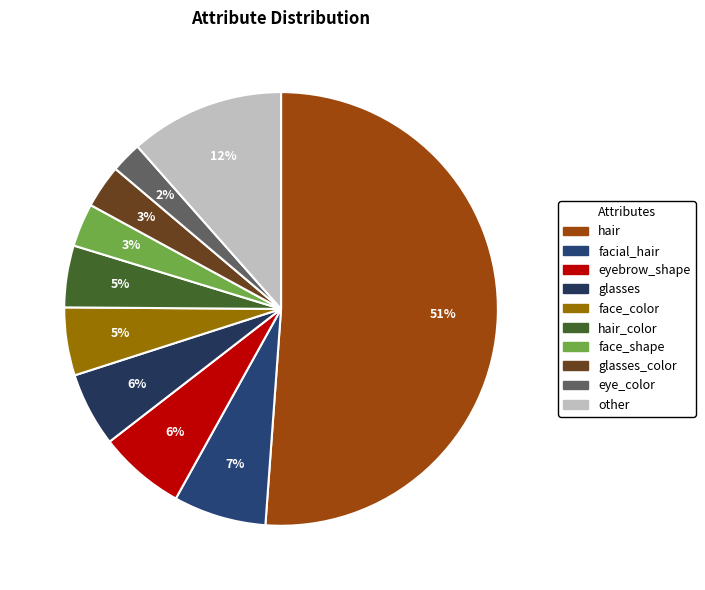

To the nearest percent, what is the difference between the largest and smallest slice percentages?

49%